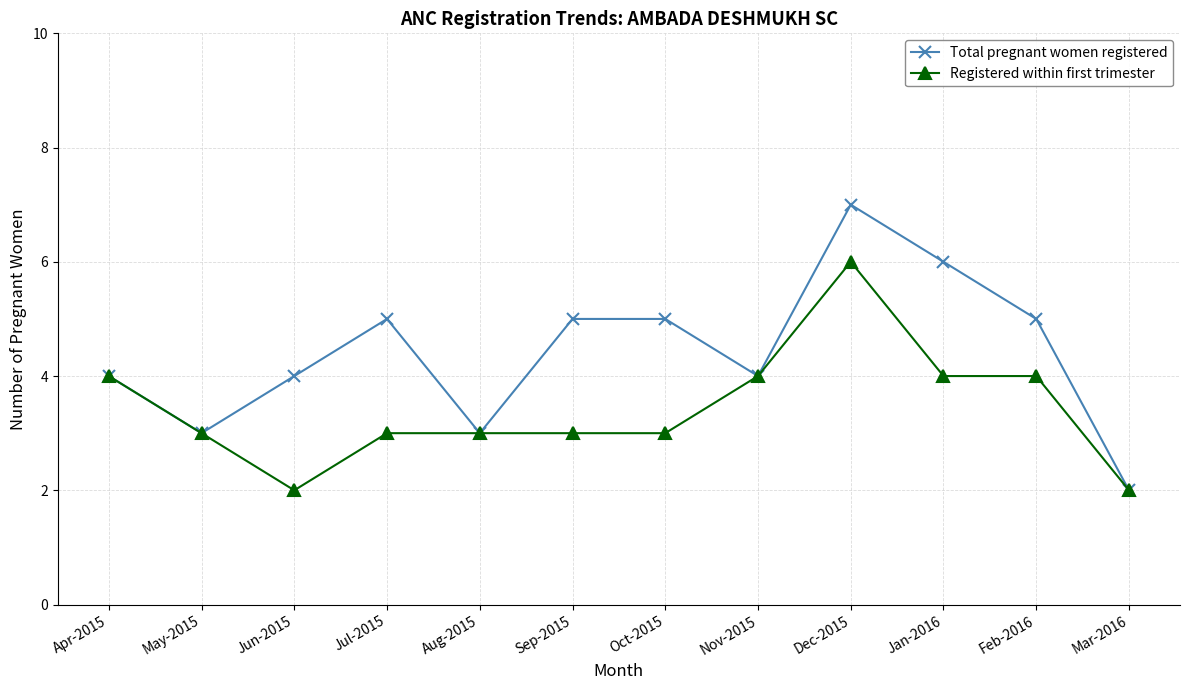

What is the maximum value for Registered within first trimester?

6